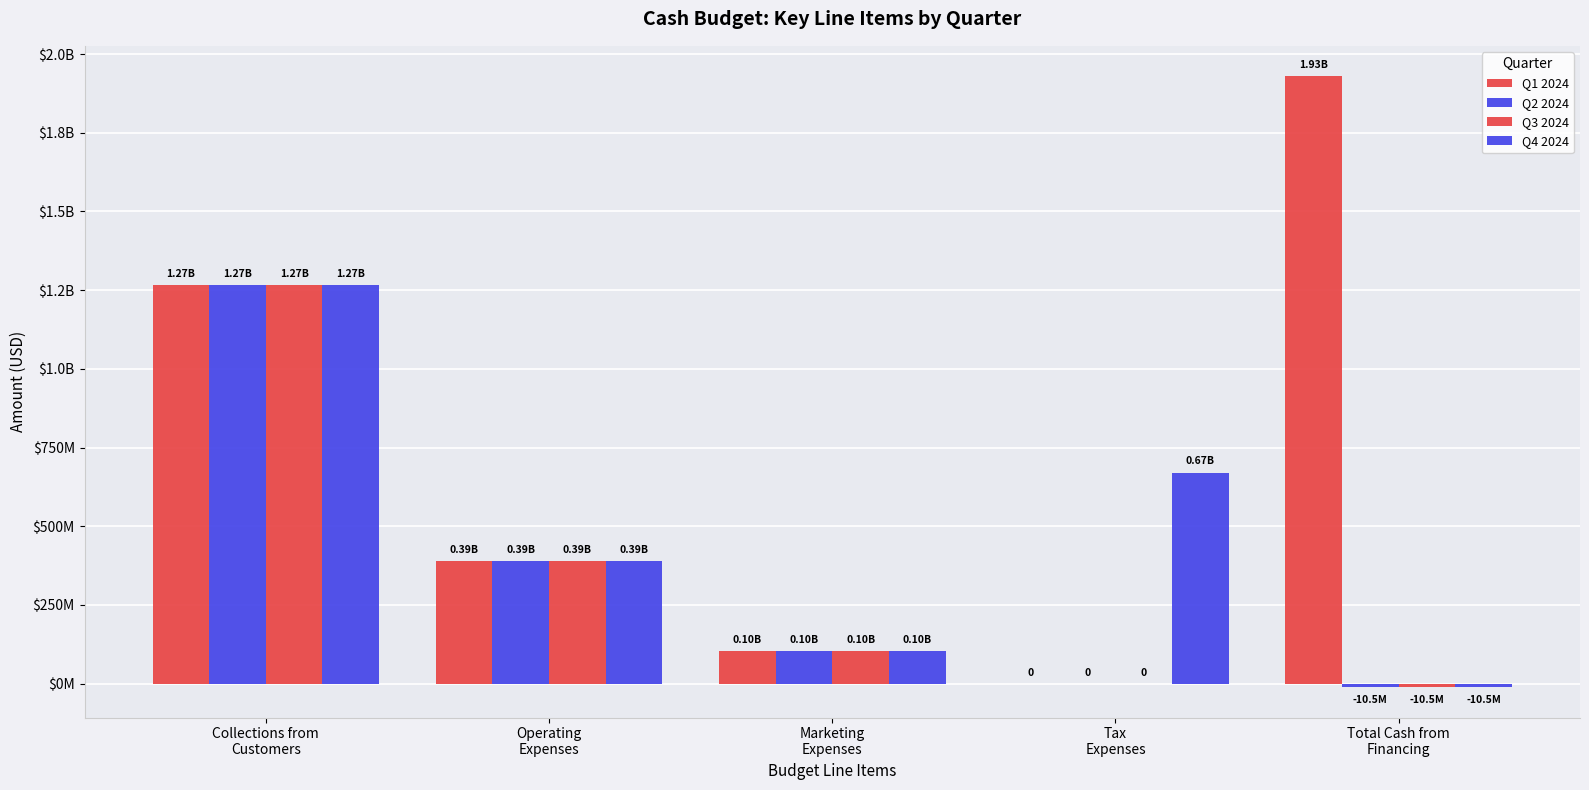

Rank the categories by Q4 2024 value from highest to lowest.

Collections from
Customers, Tax
Expenses, Operating
Expenses, Marketing
Expenses, Total Cash from
Financing